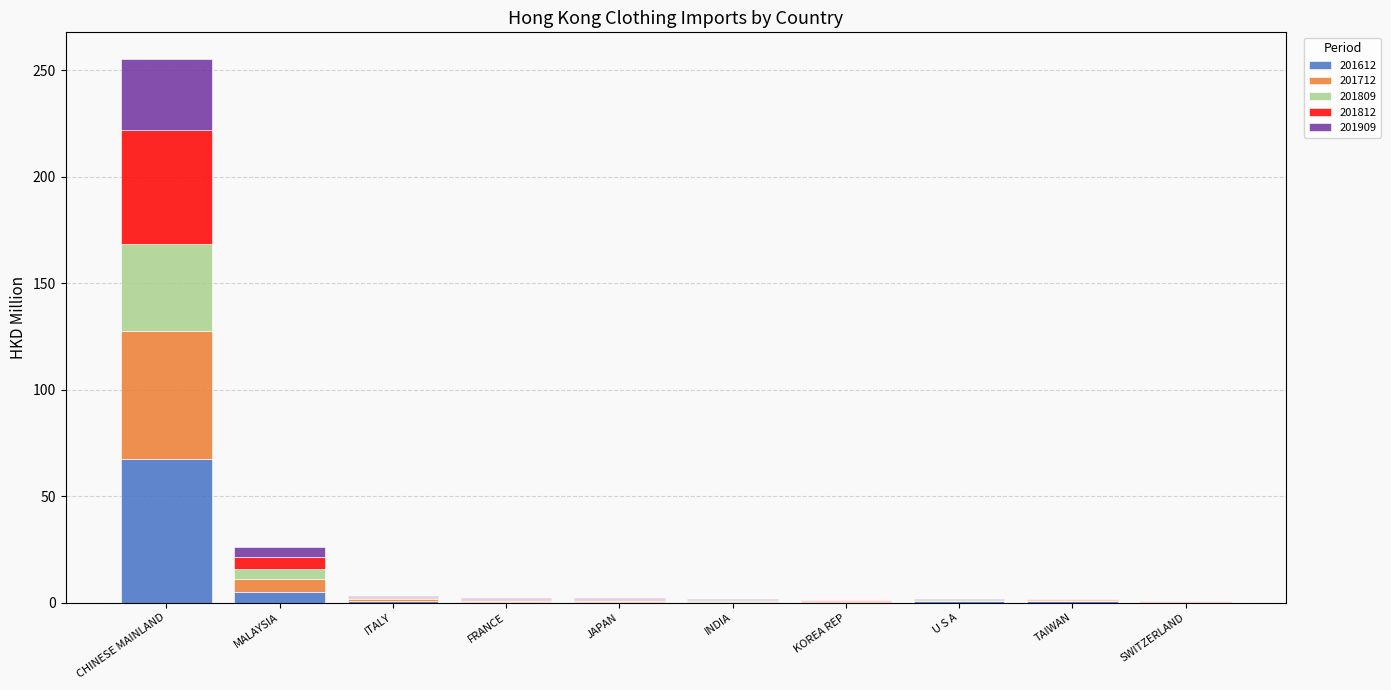

At which category is the sum across all series the highest?

CHINESE MAINLAND